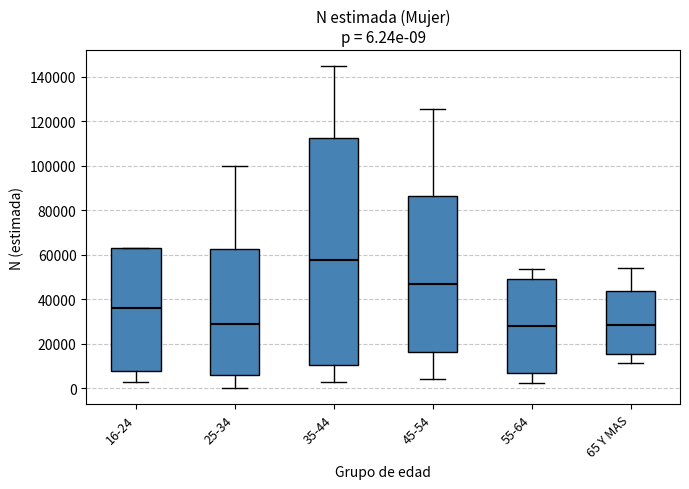

Comparing the boxes themselves (not the whiskers), which one is the tallest?

35-44